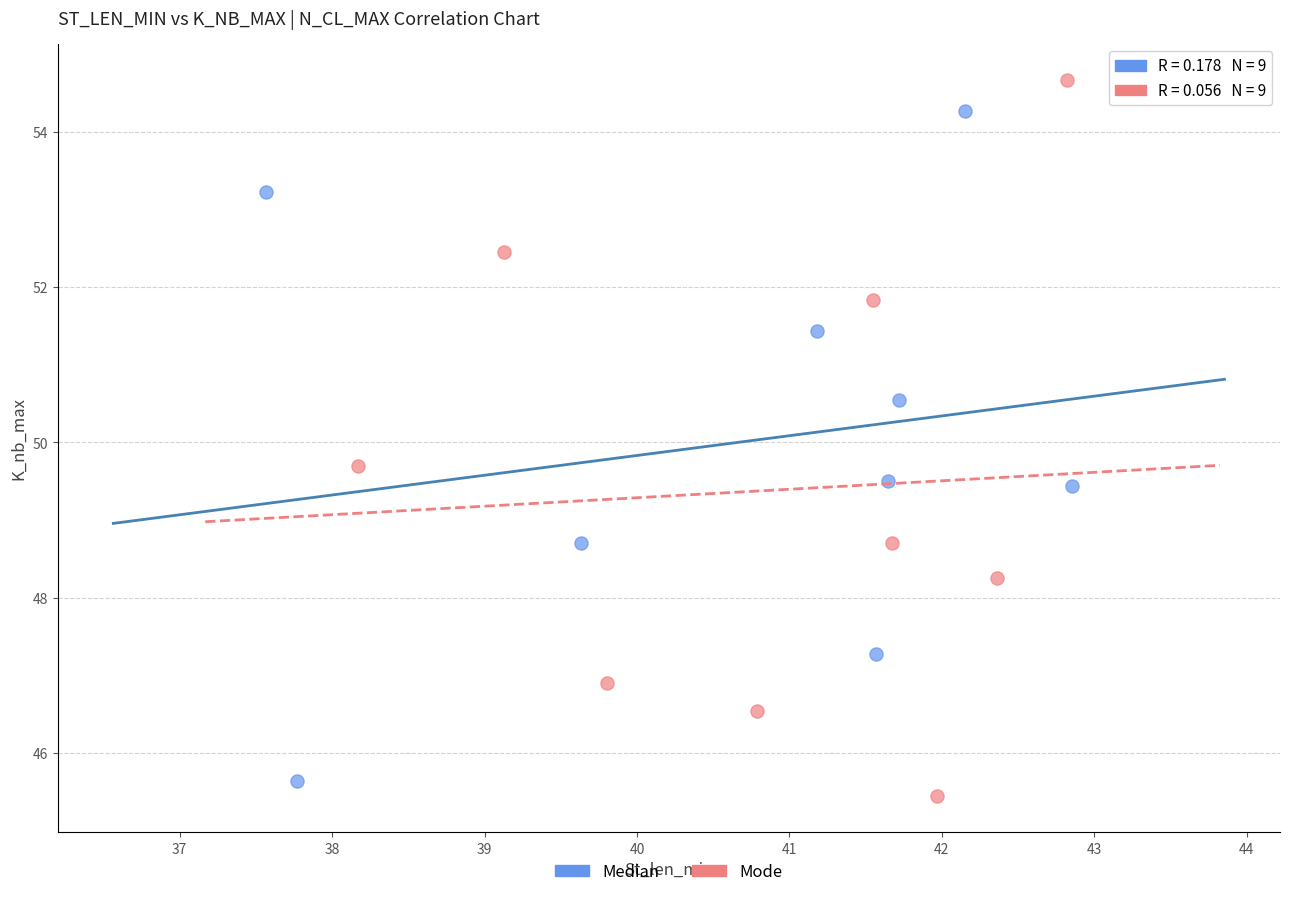

Which series has the widest spread of Y values?

Mode